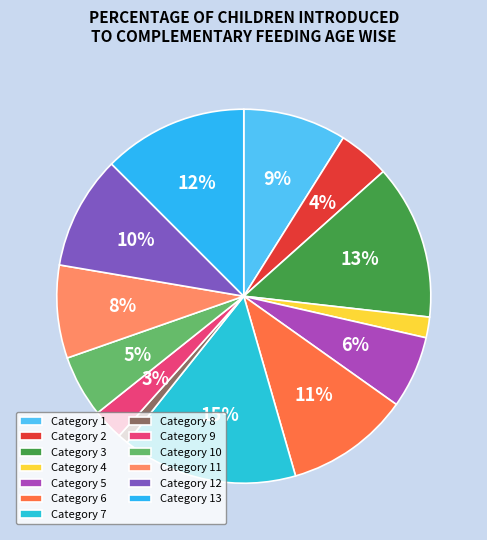

Which category has the smallest portion of the pie?

Category 8